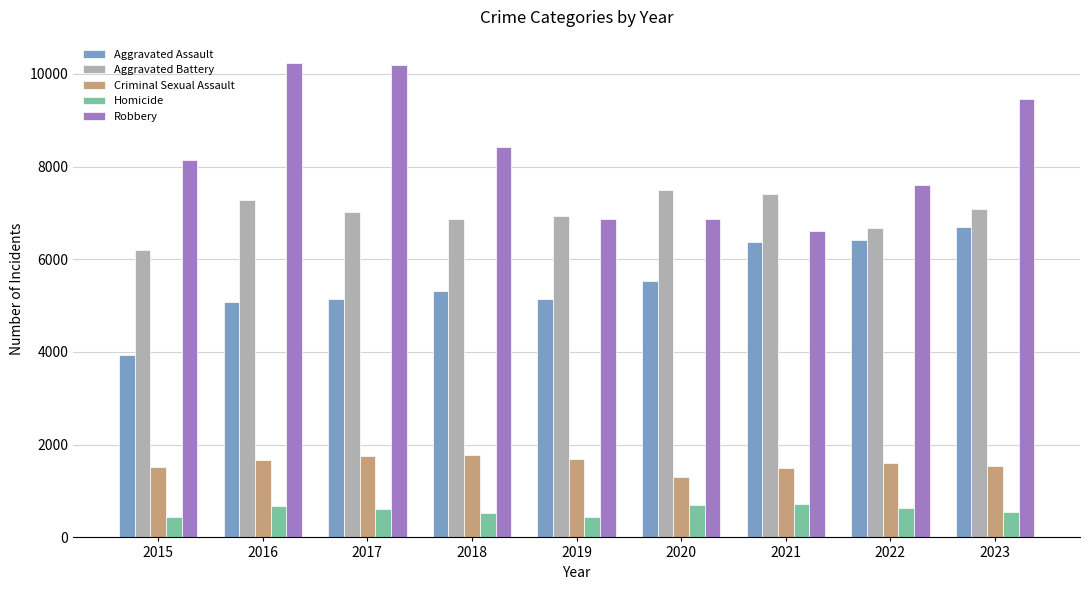

What is the sum of the Criminal Sexual Assault values at 2023 and 2021?

3044